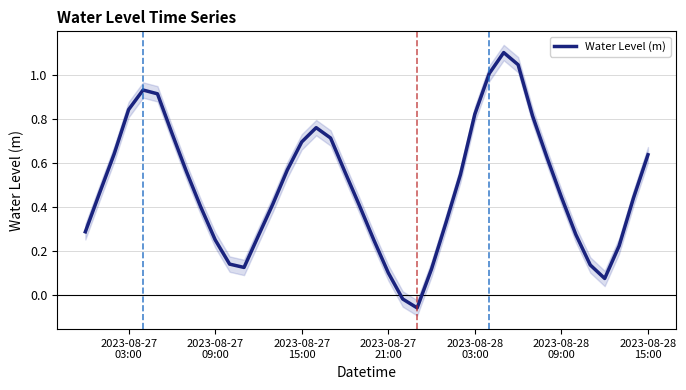

What is the maximum value for Water Level (m)?

1.1